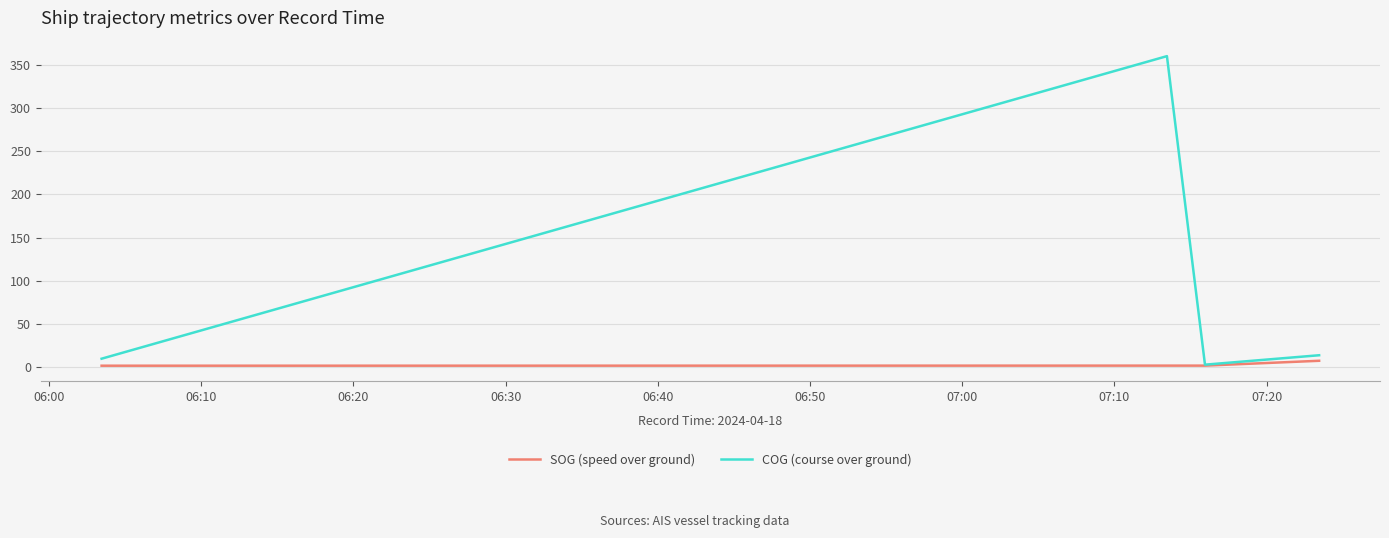

Rank the series by their average value, from lowest to highest.

SOG (speed over ground), COG (course over ground)